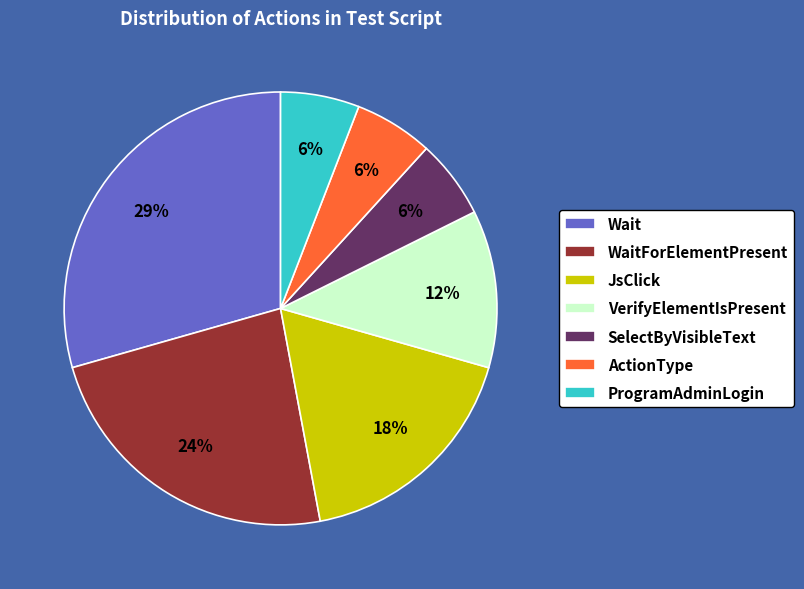

The VerifyElementIsPresent slice represents 1% of the pie. True or false?

False